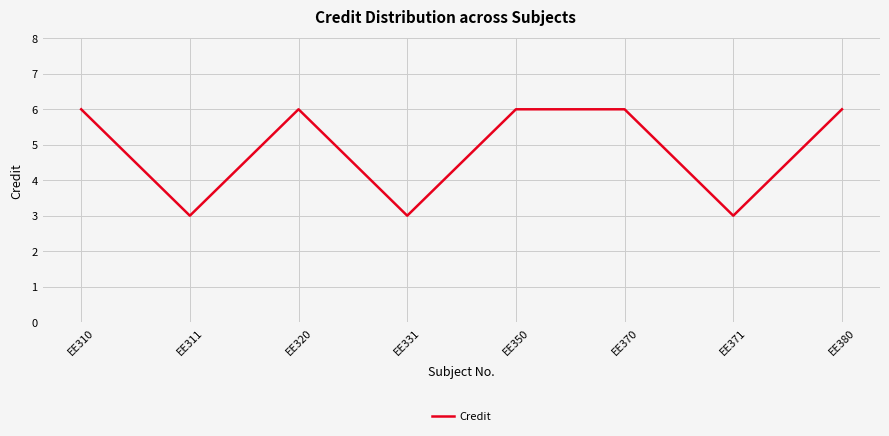

Is it true that the value at EE380 is 6?

True